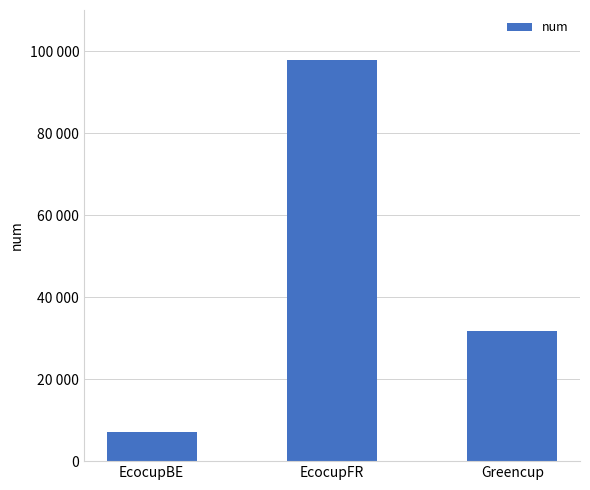

How many data points are less than 31817?

1